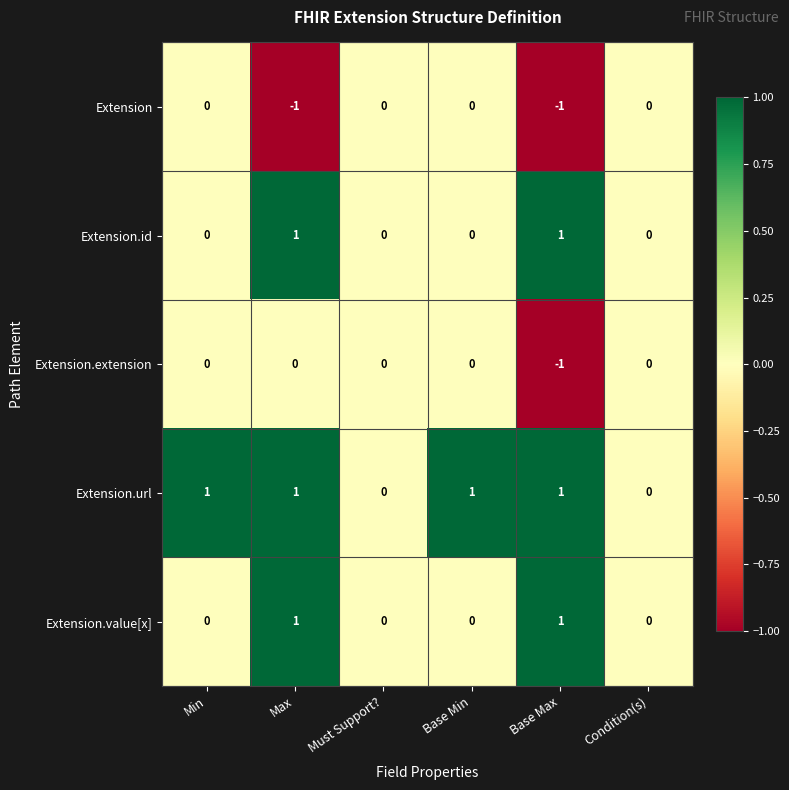

Reading left to right, what are all the values shown in this chart?

Extension: Min=0	Max=-1	Must Support?=0	Base Min=0	Base Max=-1	Condition(s)=0
Extension.id: Min=0	Max=1	Must Support?=0	Base Min=0	Base Max=1	Condition(s)=0
Extension.extension: Min=0	Max=0	Must Support?=0	Base Min=0	Base Max=-1	Condition(s)=0
Extension.url: Min=1	Max=1	Must Support?=0	Base Min=1	Base Max=1	Condition(s)=0
Extension.value[x]: Min=0	Max=1	Must Support?=0	Base Min=0	Base Max=1	Condition(s)=0